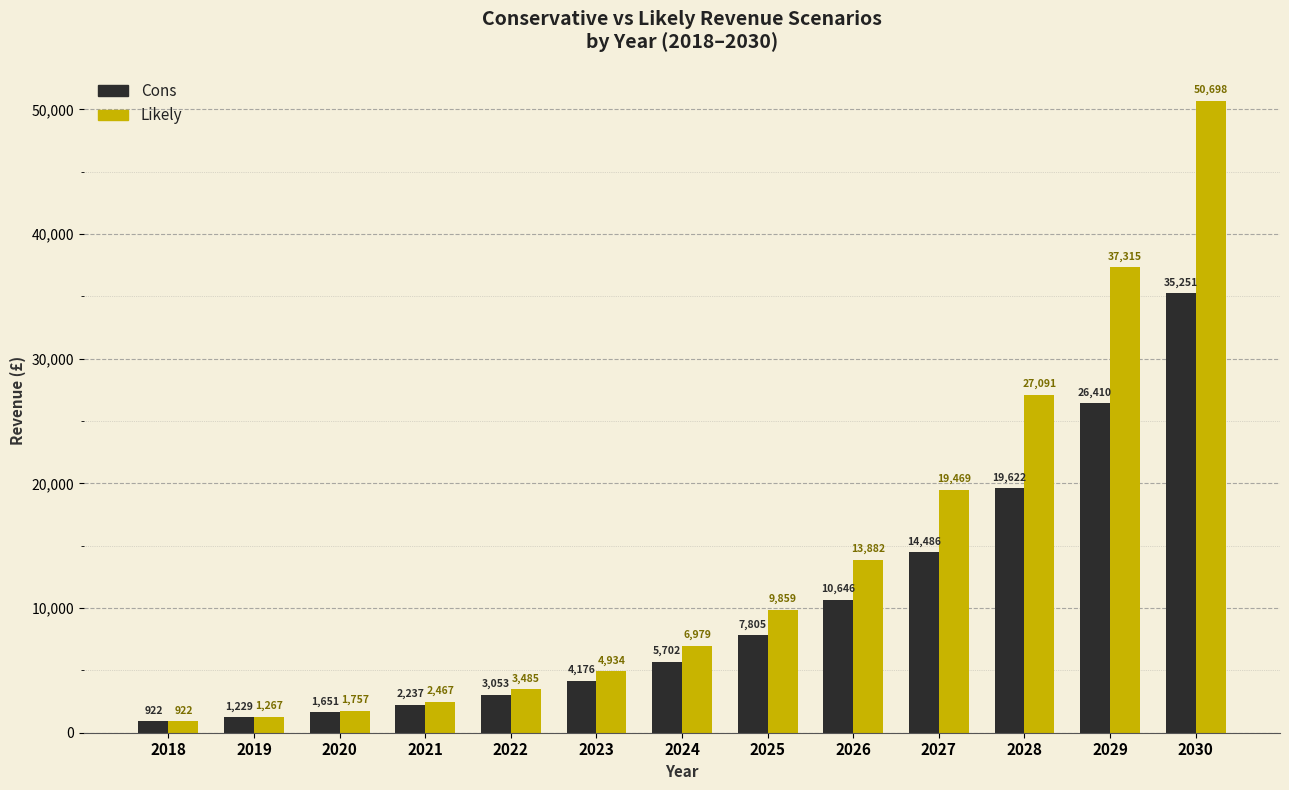

At which label does Likely first exceed 6979?

2024